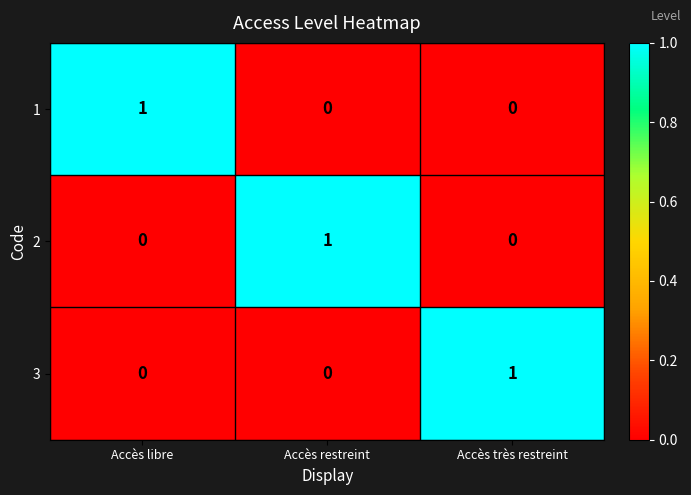

At how many categories does at least one series exceed 0?

3